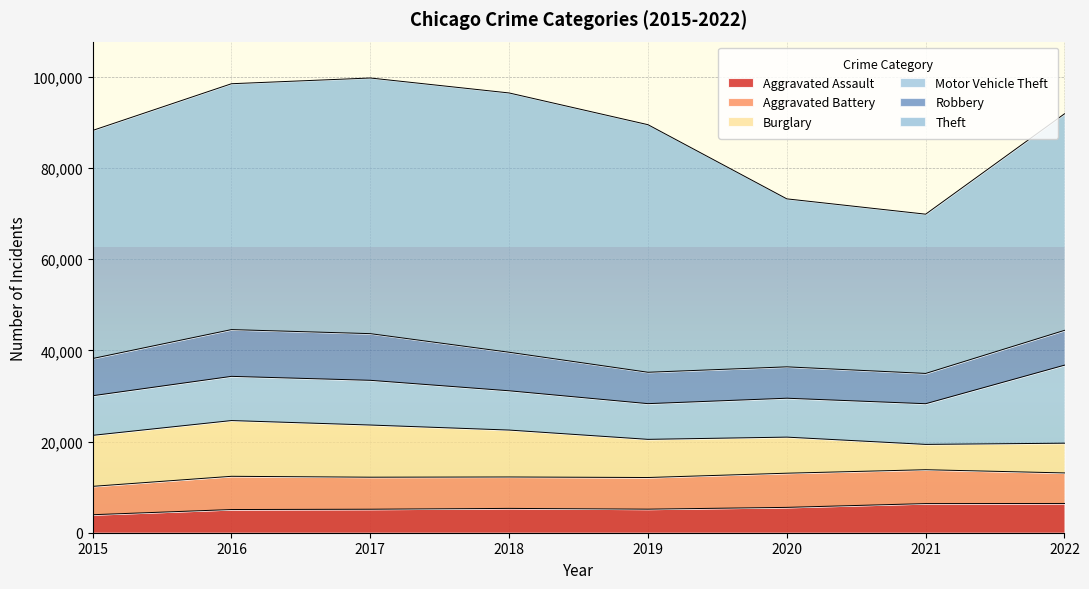

How many lines are shown in the chart?

6